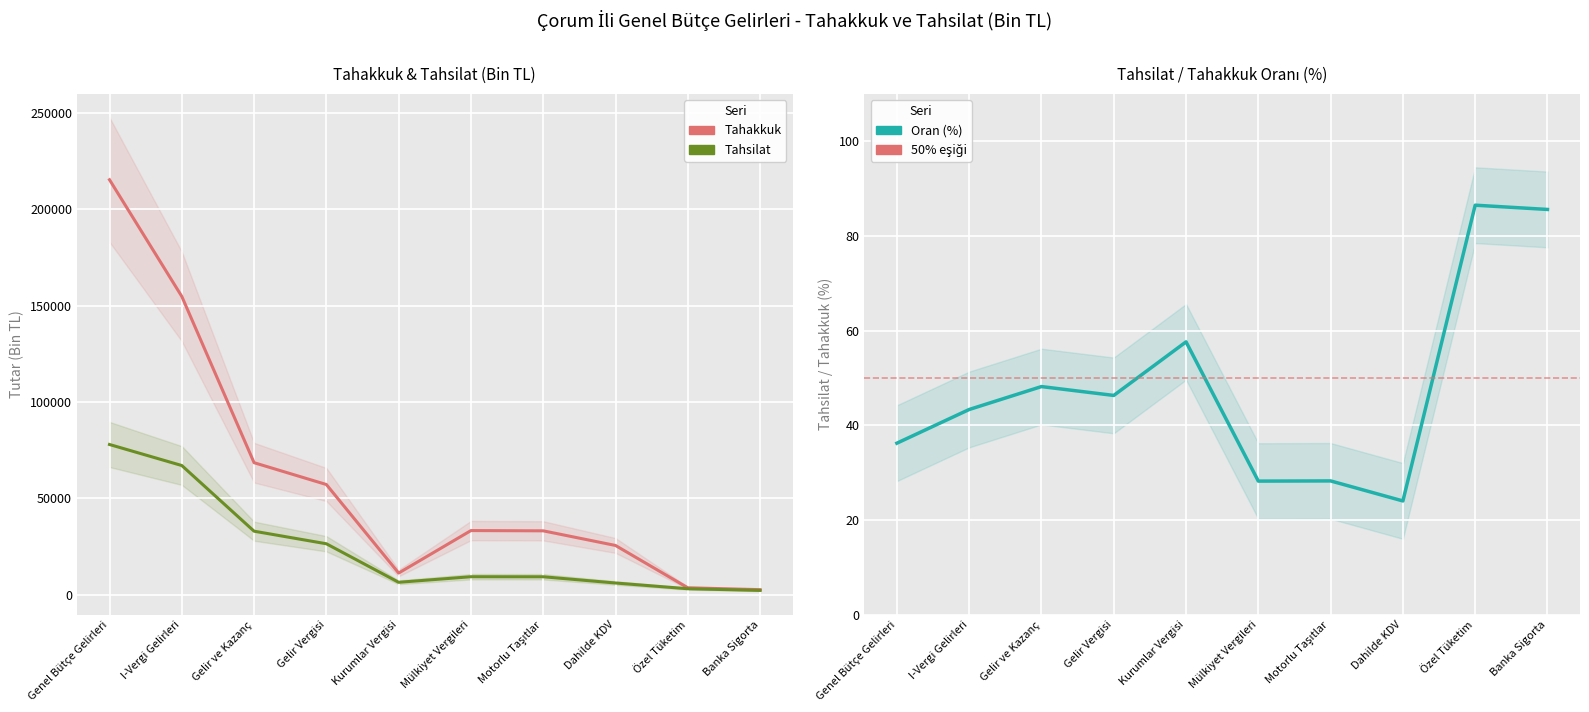

Reading left to right, list all the values displayed in this chart.

Tahakkuk: Genel Bütçe Gelirleri=215312.0	I-Vergi Gelirleri=154789.0	Gelir ve Kazanç=68557.0	Gelir Vergisi=57236.0	Kurumlar Vergisi=11321.0	Mülkiyet Vergileri=33352.0	Motorlu Taşıtlar=33218.0	Dahilde KDV=25623.0	Özel Tüketim=3683.0	Banka Sigorta=2705.0
Tahsilat: Genel Bütçe Gelirleri=77997.0	I-Vergi Gelirleri=67089.0	Gelir ve Kazanç=33029.0	Gelir Vergisi=26506.0	Kurumlar Vergisi=6523.0	Mülkiyet Vergileri=9412.0	Motorlu Taşıtlar=9389.0	Dahilde KDV=6157.0	Özel Tüketim=3185.0	Banka Sigorta=2315.0
Tahsilat/Tahakkuk (%): Genel Bütçe Gelirleri=36.2	I-Vergi Gelirleri=43.3	Gelir ve Kazanç=48.2	Gelir Vergisi=46.3	Kurumlar Vergisi=57.6	Mülkiyet Vergileri=28.2	Motorlu Taşıtlar=28.3	Dahilde KDV=24.0	Özel Tüketim=86.5	Banka Sigorta=85.6